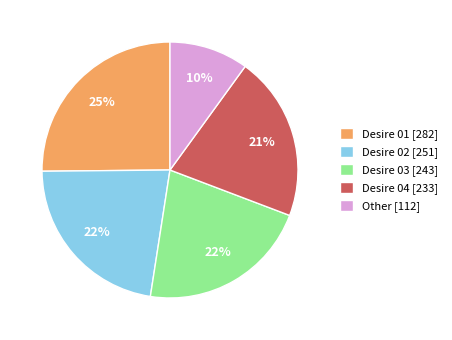

The Desire 04 [233] slice represents 30% of the pie. True or false?

False